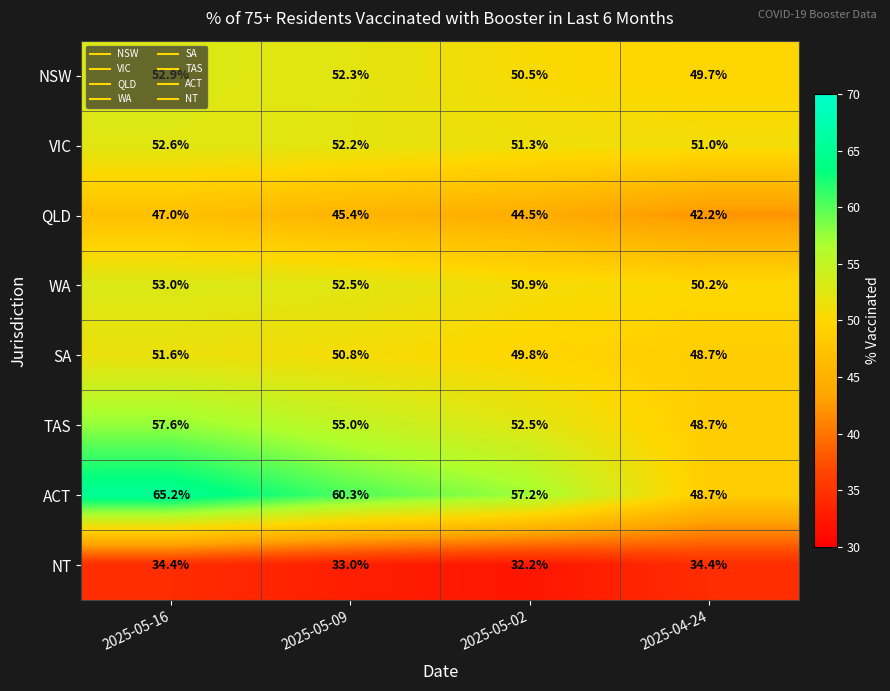

What is the sum of the ACT values at 2025-04-24 and 2025-05-09?

109.0